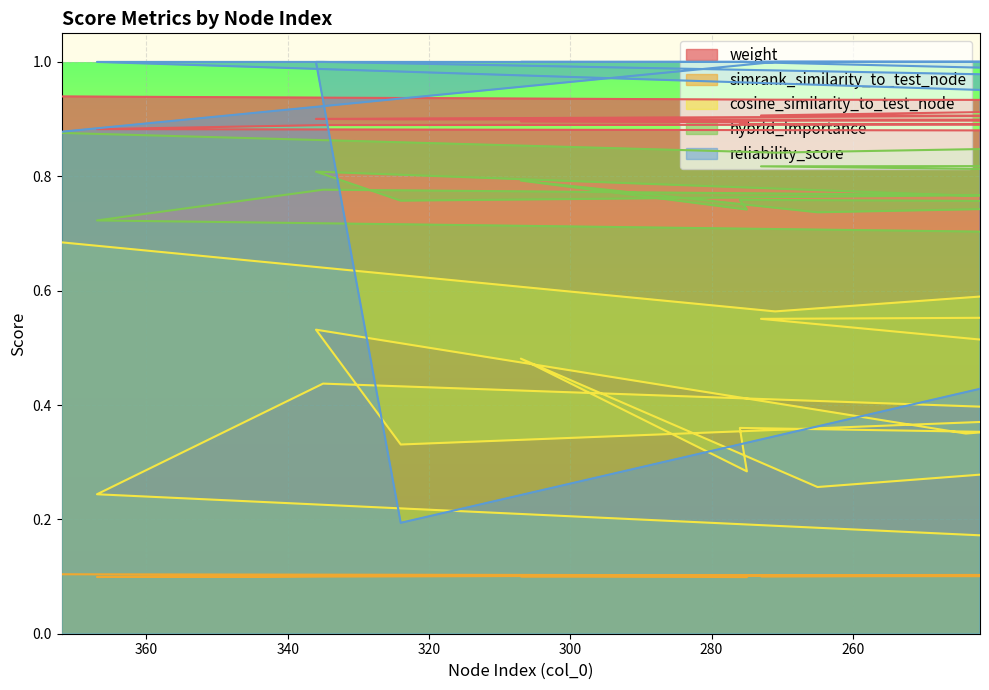

What is the label of the 20th point from the left?

242